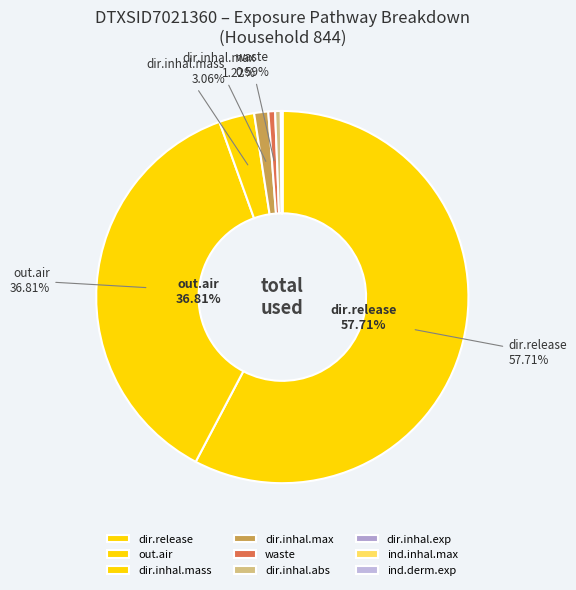

What is the majority slice?

dir.release